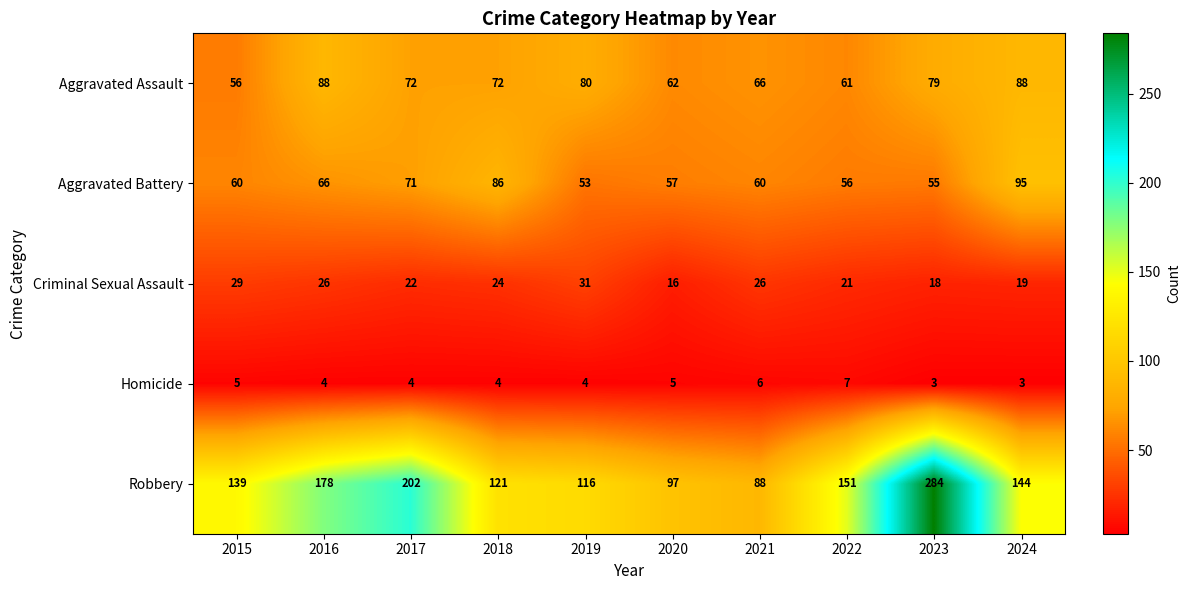

At how many categories does at least one series exceed 262?

1